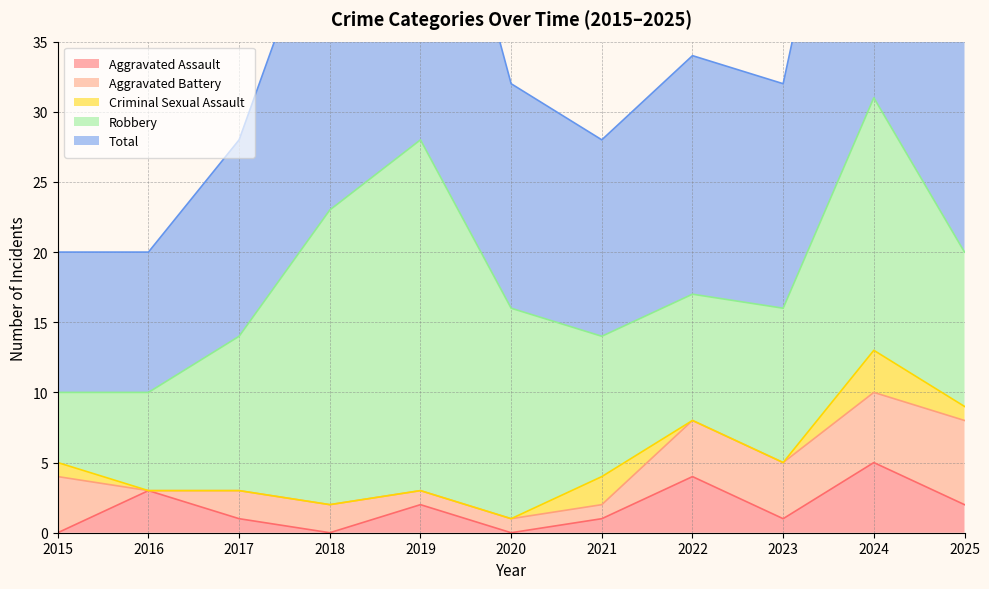

At which category does Robbery reach its first local valley?

2022